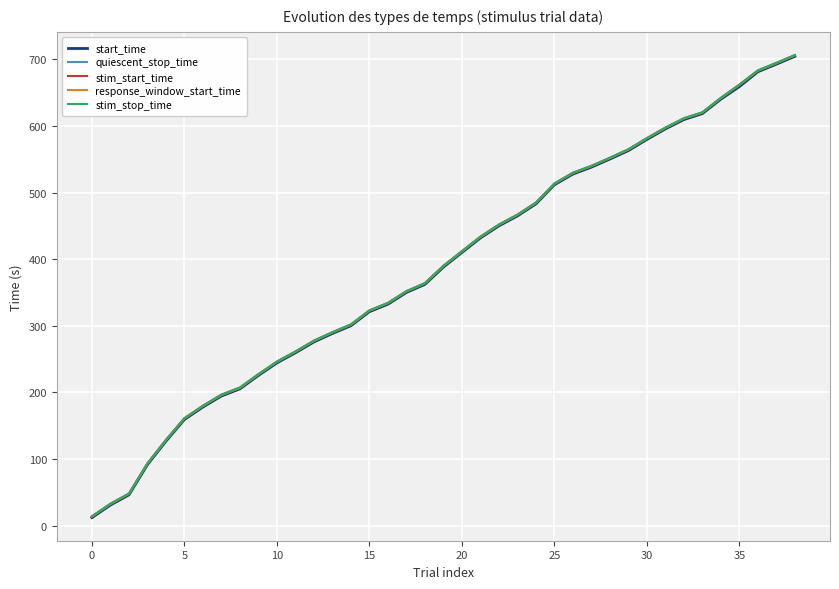

What is the value of the response_window_start_time point at the 27th from the left?

529.4